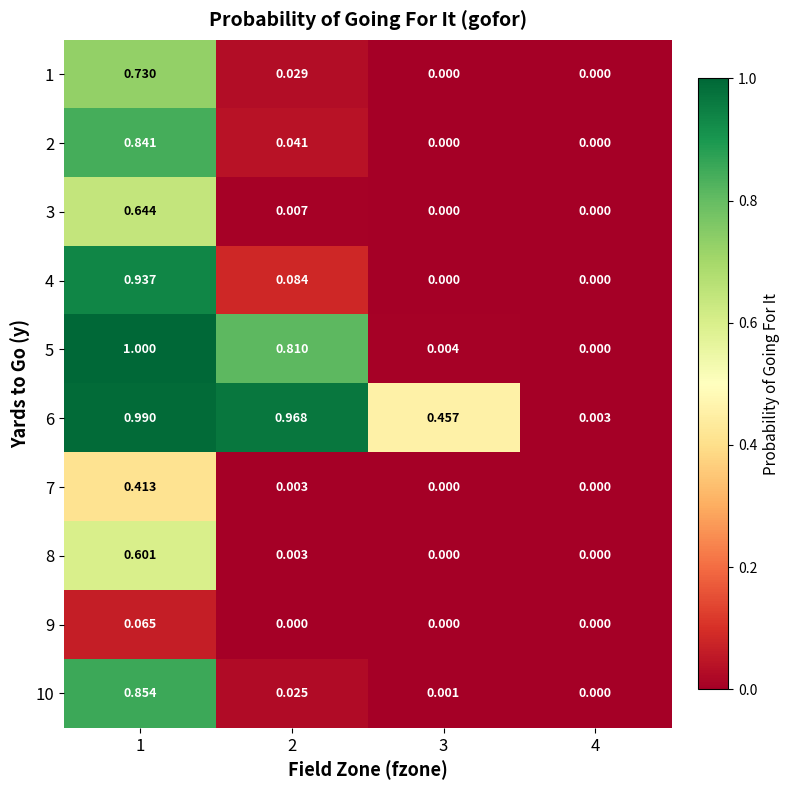

Is the value of 7 at 4 greater than the value of 10 at 3?

No